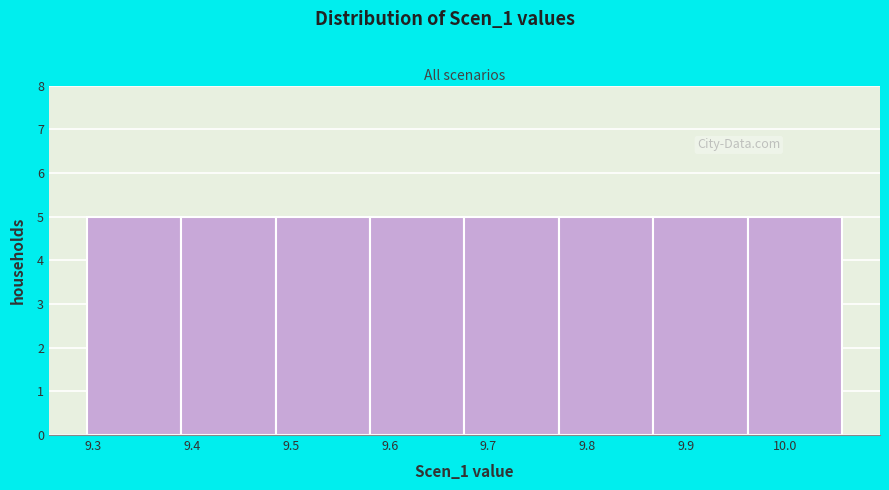

Reading left to right, list every bar in this chart as the range it spans on the x-axis followed by its height. Neither the bar edges nor the heights are printed on the chart, so give them approximately, as read against the axes.

9.29 to 9.39: 5
9.39 to 9.48: 5
9.48 to 9.58: 5
9.58 to 9.68: 5
9.68 to 9.77: 5
9.77 to 9.87: 5
9.87 to 9.96: 5
9.96 to 10.06: 5